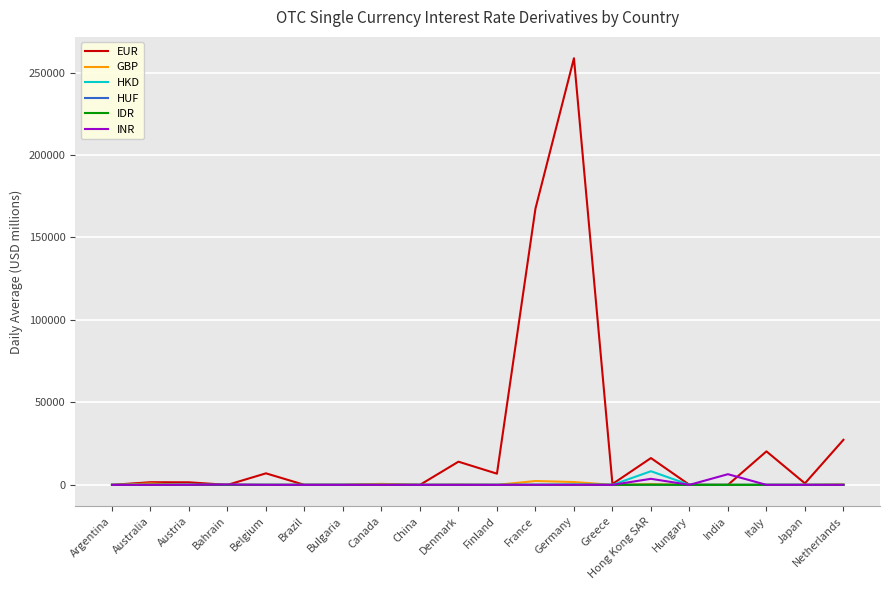

At which category does the chart reach its peak across all series?

Germany